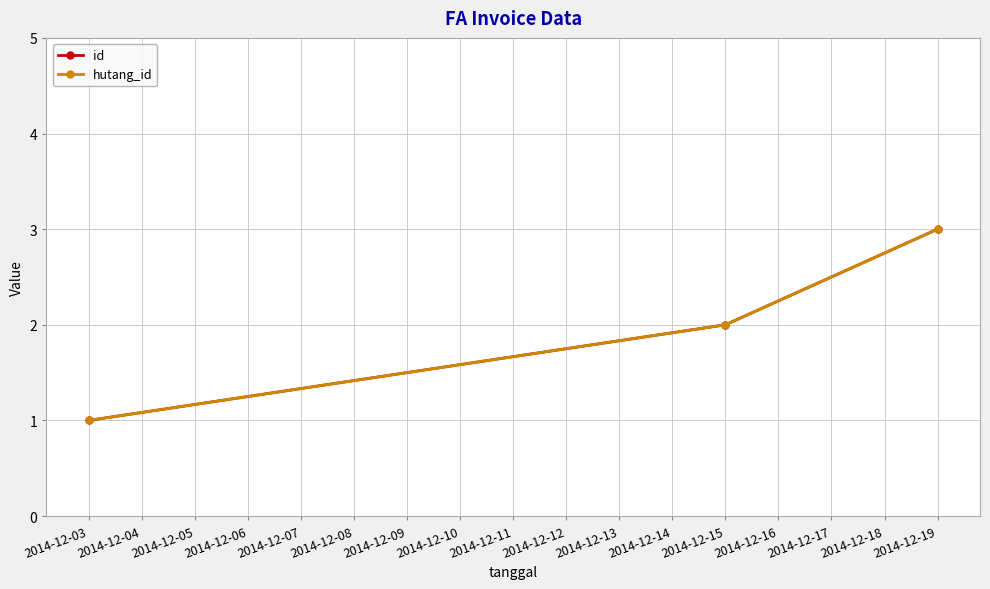

Does the chart have visible grid lines?

Yes